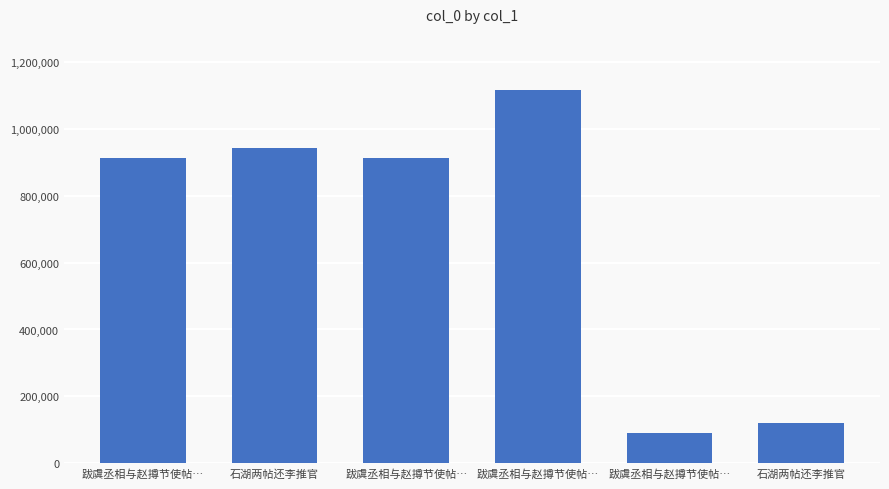

Are the bars horizontal?

No